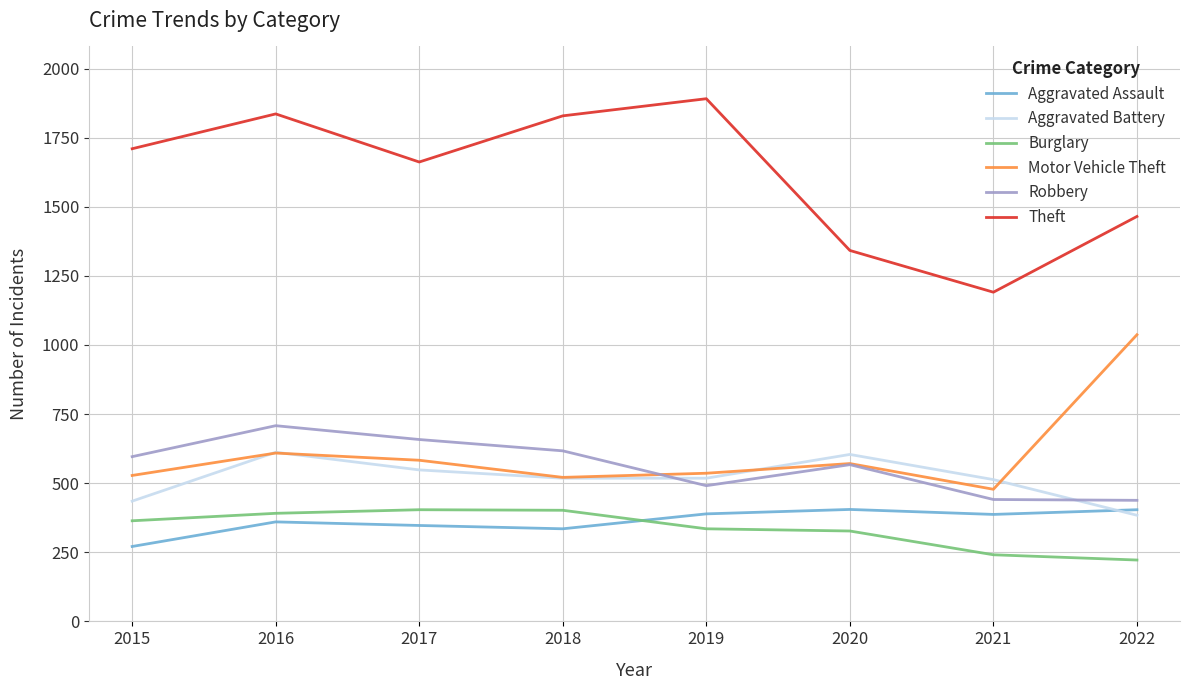

At 2022, list the series in order from largest to smallest.

Theft, Motor Vehicle Theft, Robbery, Aggravated Assault, Aggravated Battery, Burglary